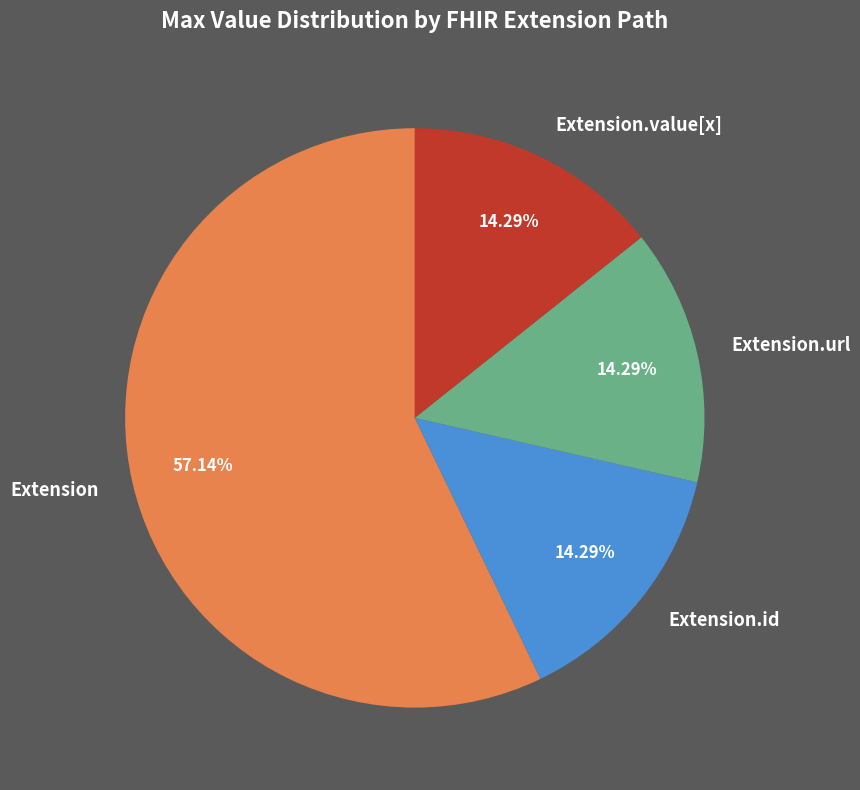

Do Extension.url and Extension.id together represent more than half of the pie?

No